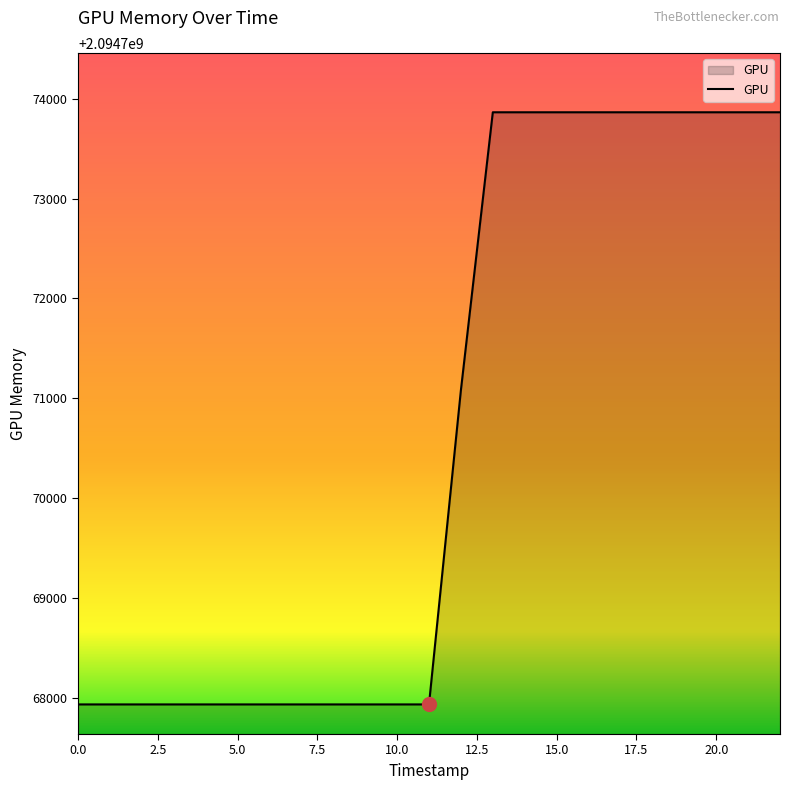

Reading left to right, list all the values displayed in this chart.

2094767933	2094767933	2094767933	2094767933	2094767933	2094767933	2094767933	2094767933	2094767933	2094767933	2094767933	2094771081	2094773865	2094773865	2094773865	2094773865	2094773865	2094773865	2094773865	2094773865	2094773865